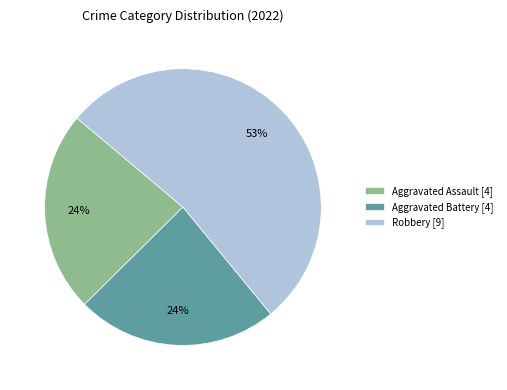

The Aggravated Assault [4] slice represents 36% of the pie. True or false?

False